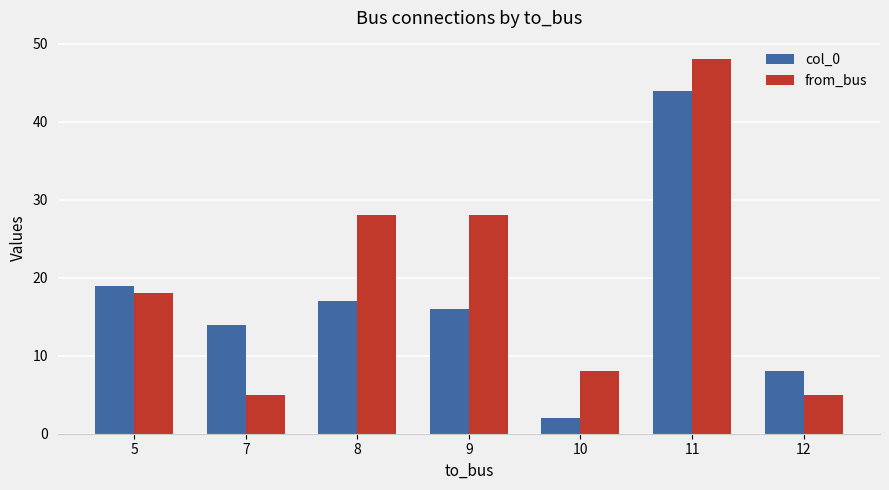

At which label is col_0 closest to 23?

5